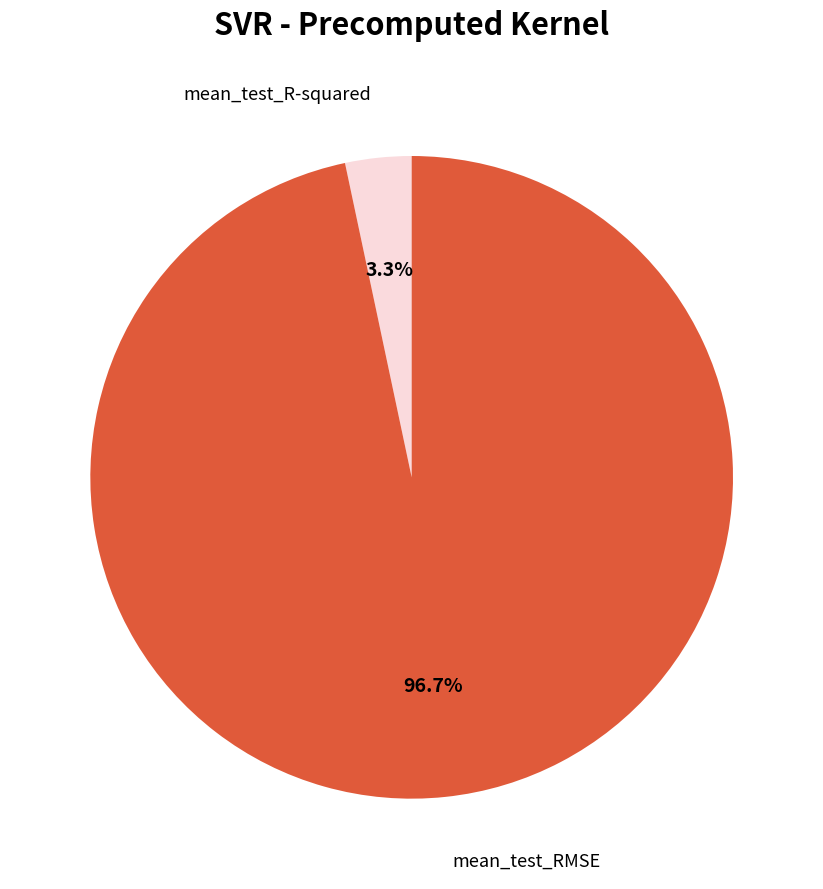

How many slices are in this pie chart?

2